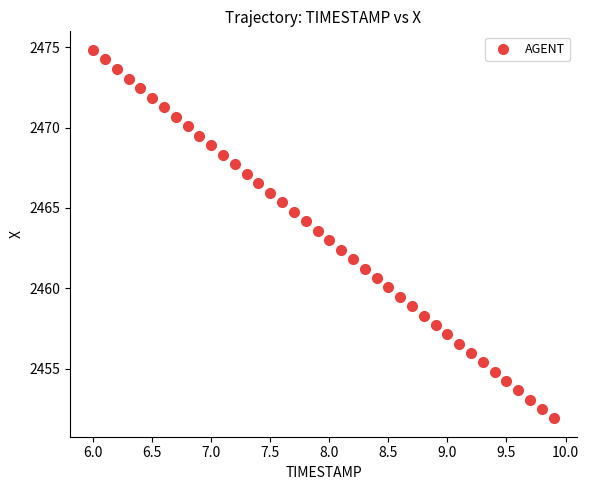

What is the range of Y values (max minus min)?

22.9